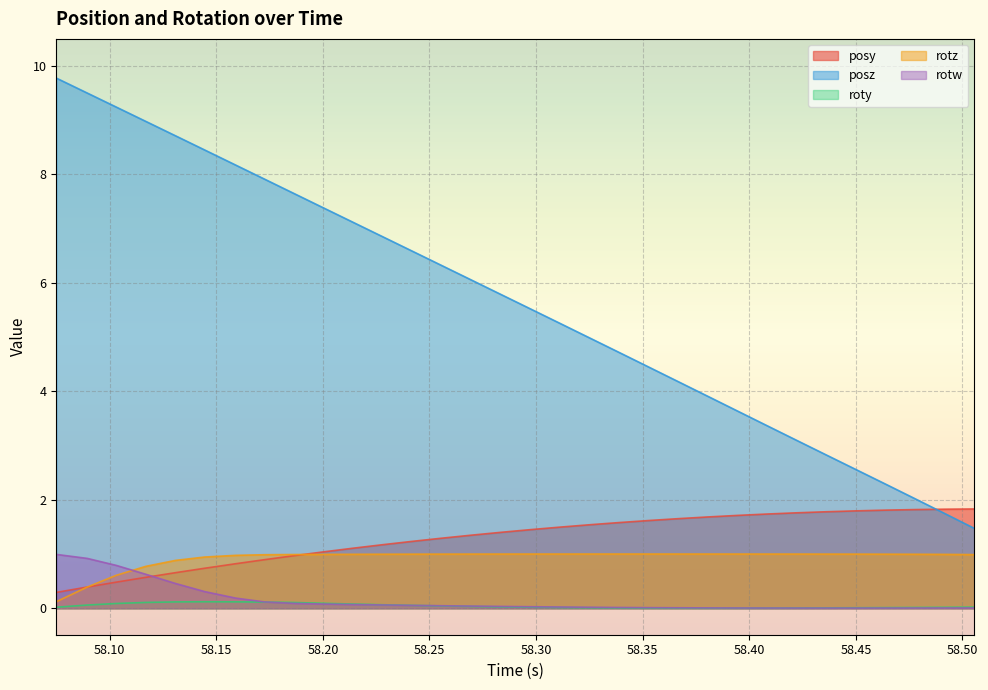

What is the minimum value for rotz?

0.1